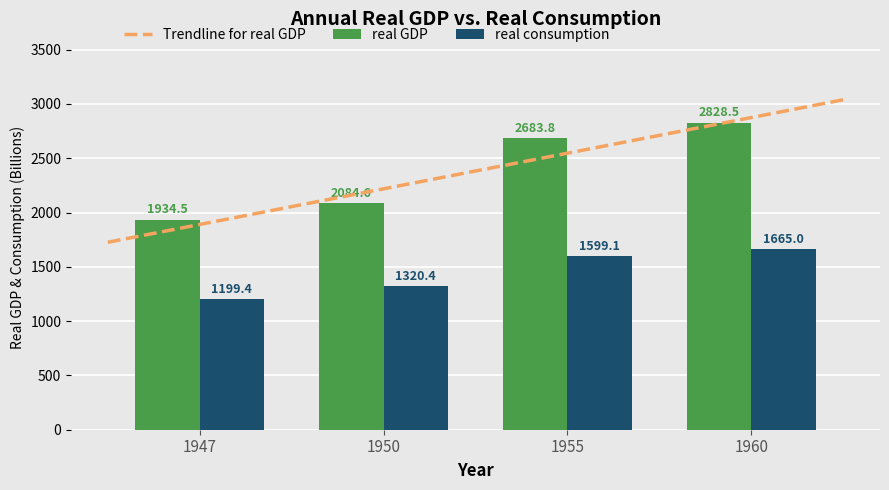

How many data points in real consumption are above 1599?

2